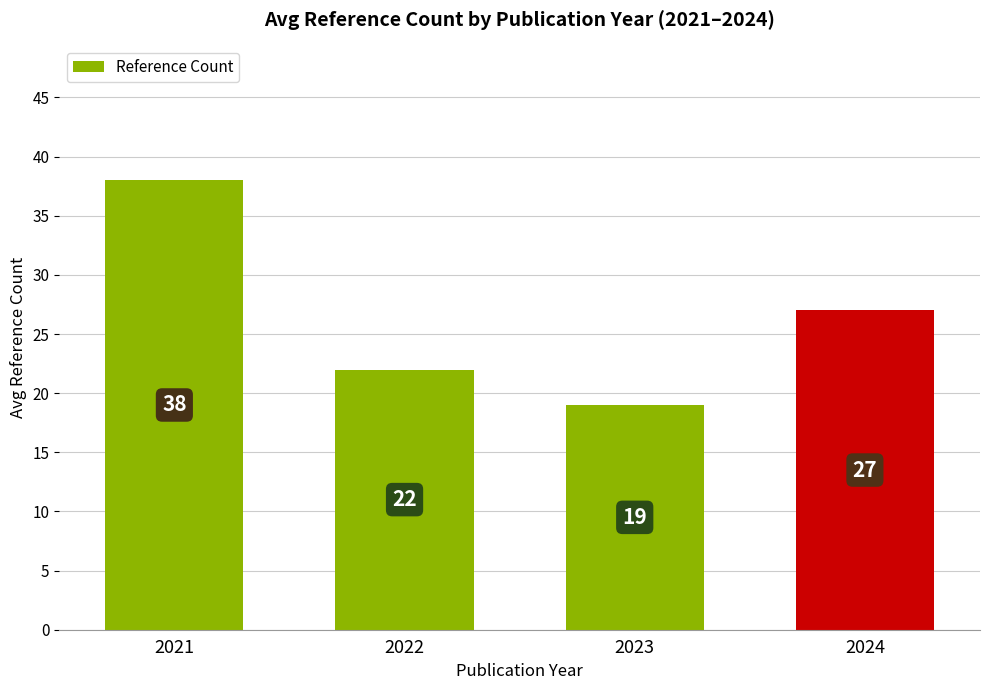

Reading left to right, extract all data points from this chart.

38	22	19	27